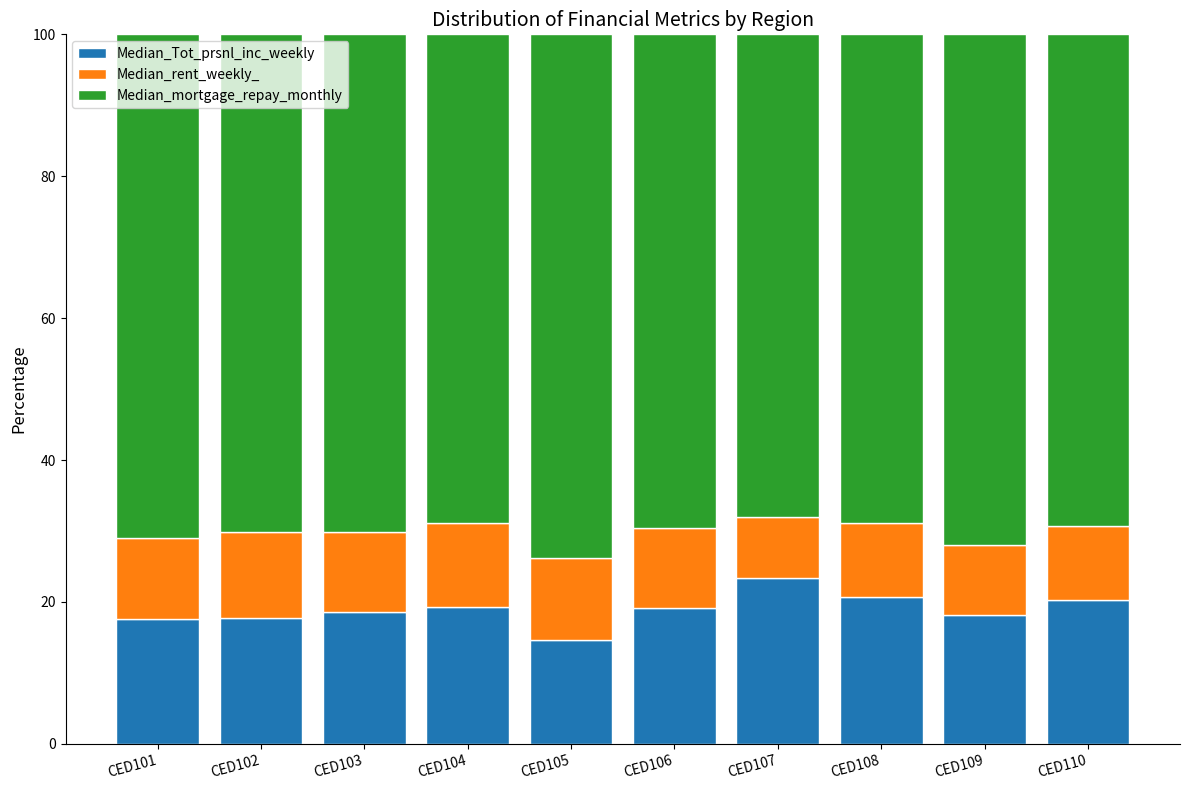

What is the highest value of the Median_Tot_prsnl_inc_weekly series?

23.4